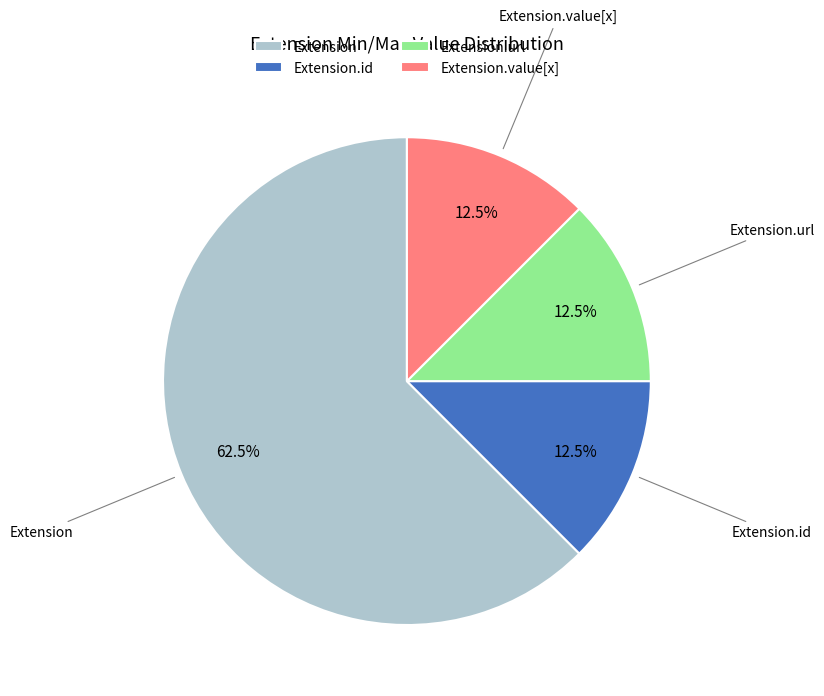

The Extension slice represents 13% of the pie. True or false?

False